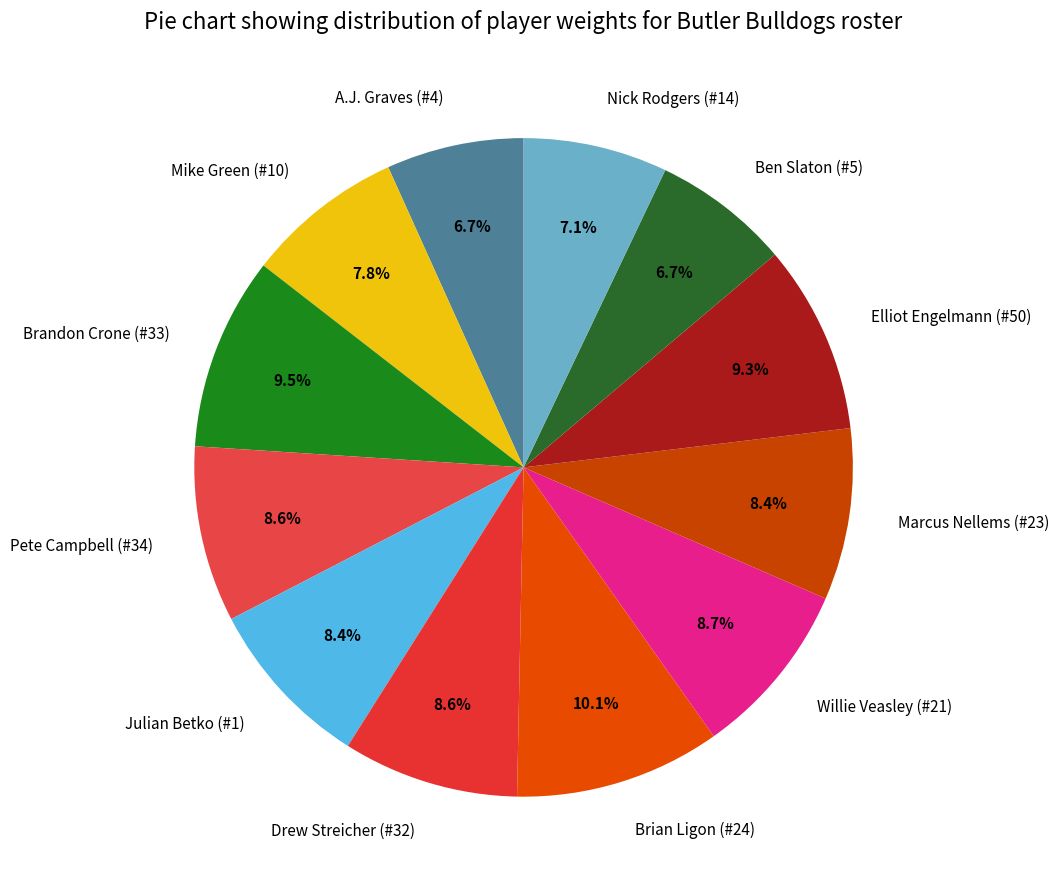

What is the largest slice in the pie chart?

Brian Ligon (#24)